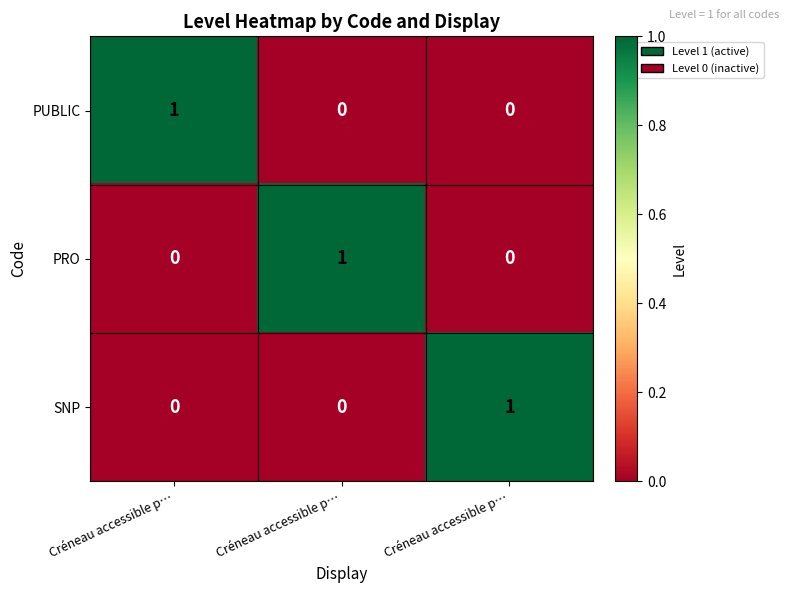

At which category is the sum across all series the highest?

Créneau accessible p…